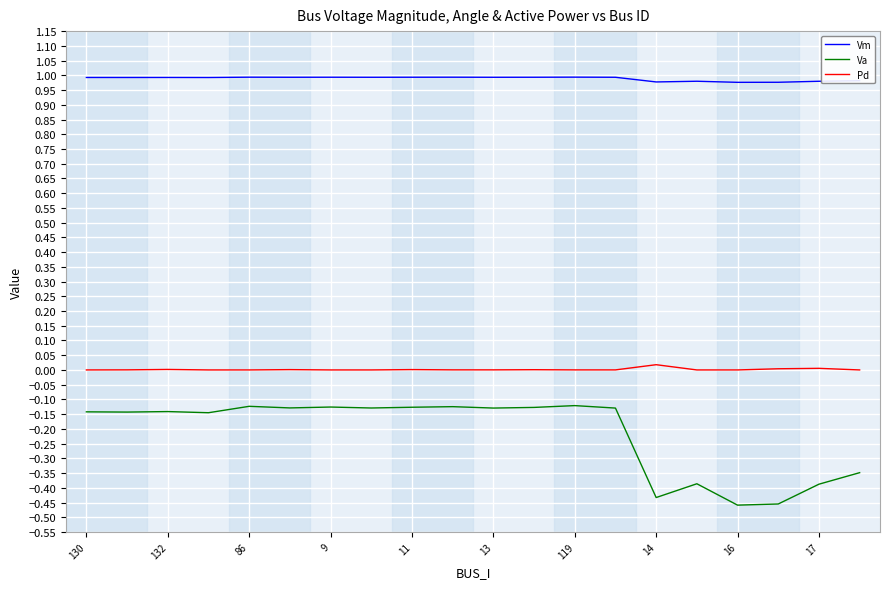

What is the average value of the Va series?

-0.2